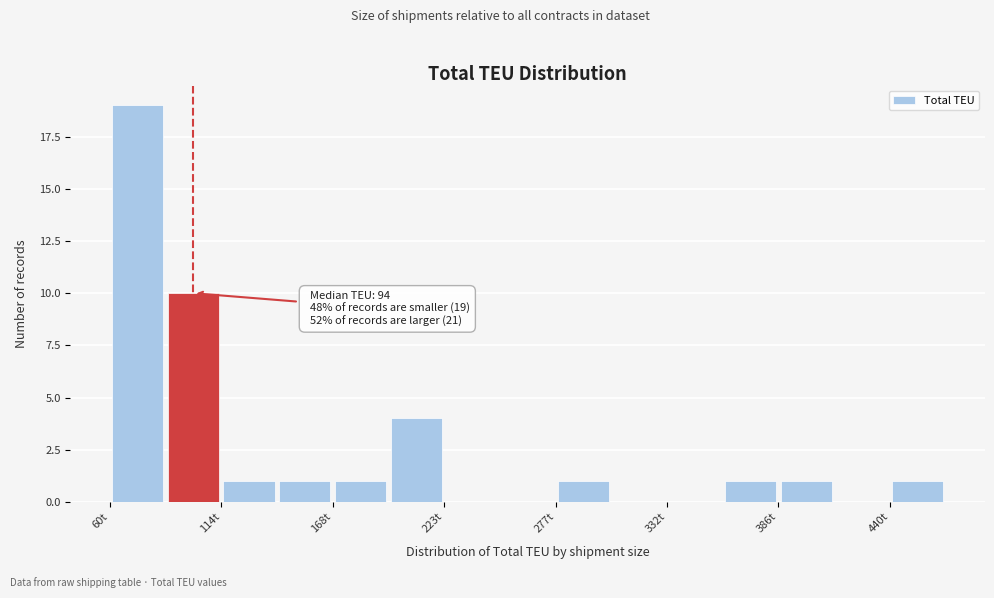

Around what value on the x-axis is the tallest bar? Give the approximate position of its centre, as read against the axis.

70